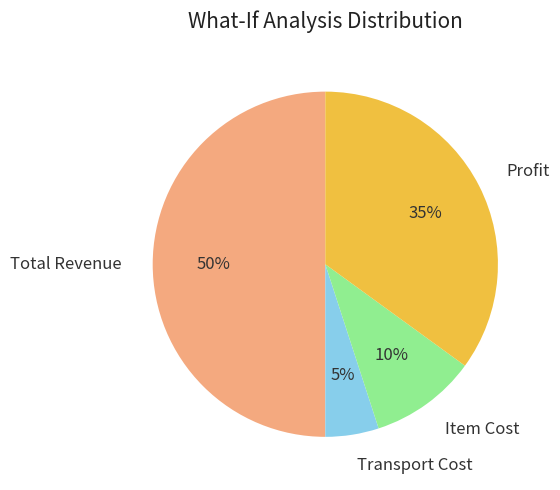

How many slices are in this pie chart?

4